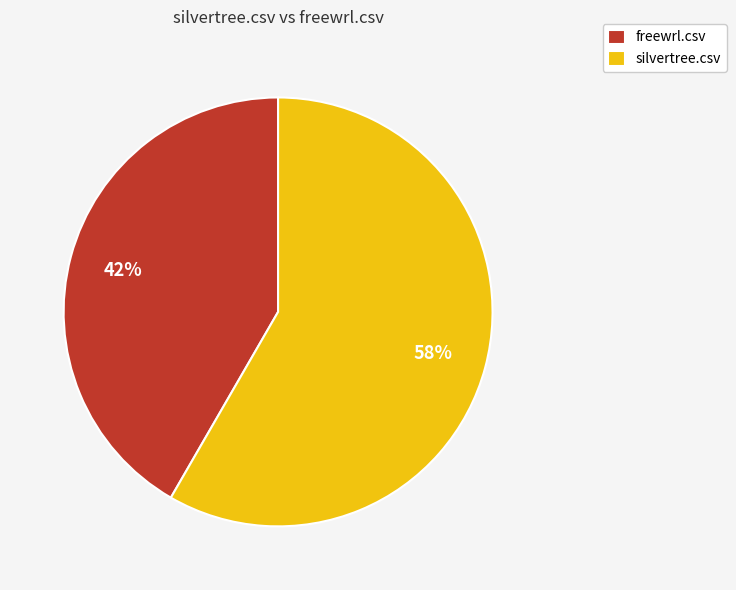

To the nearest percent, what is the average slice percentage?

50%